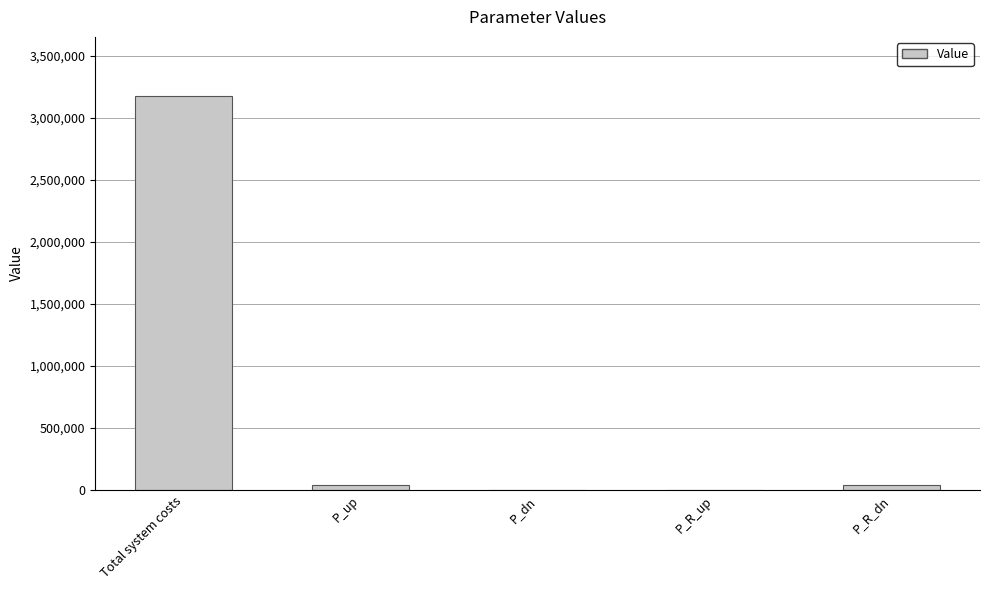

How many data points are above 40496?

3